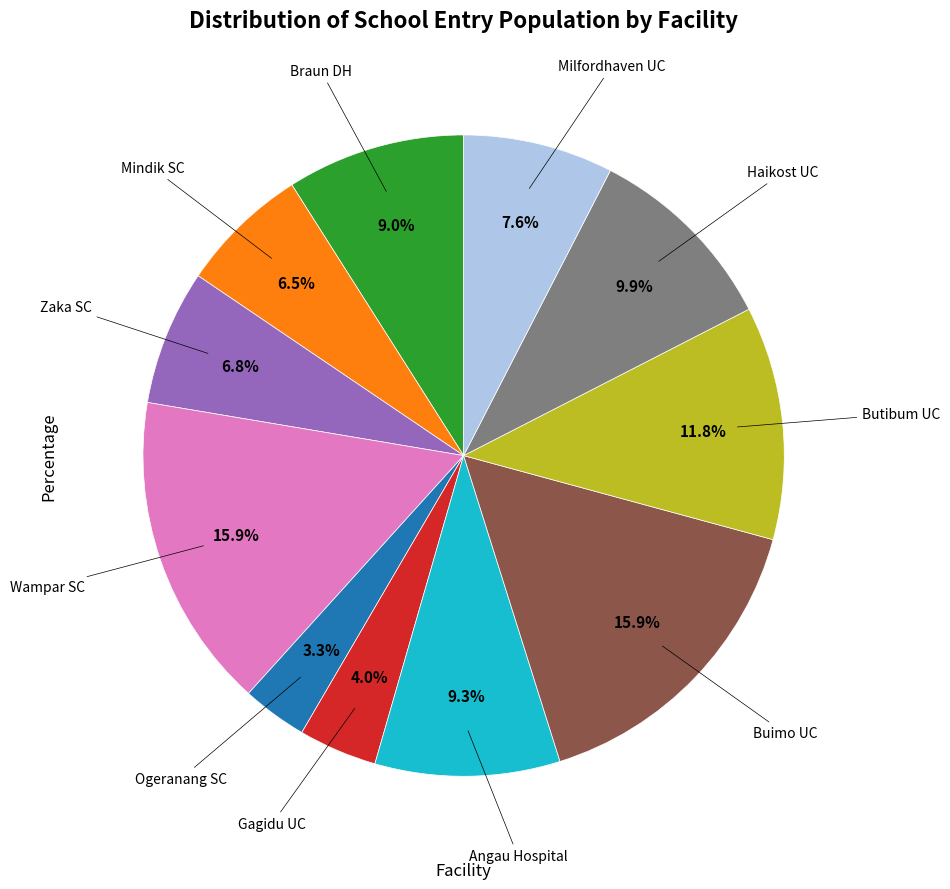

Is there any slice that represents more than half of the pie?

No